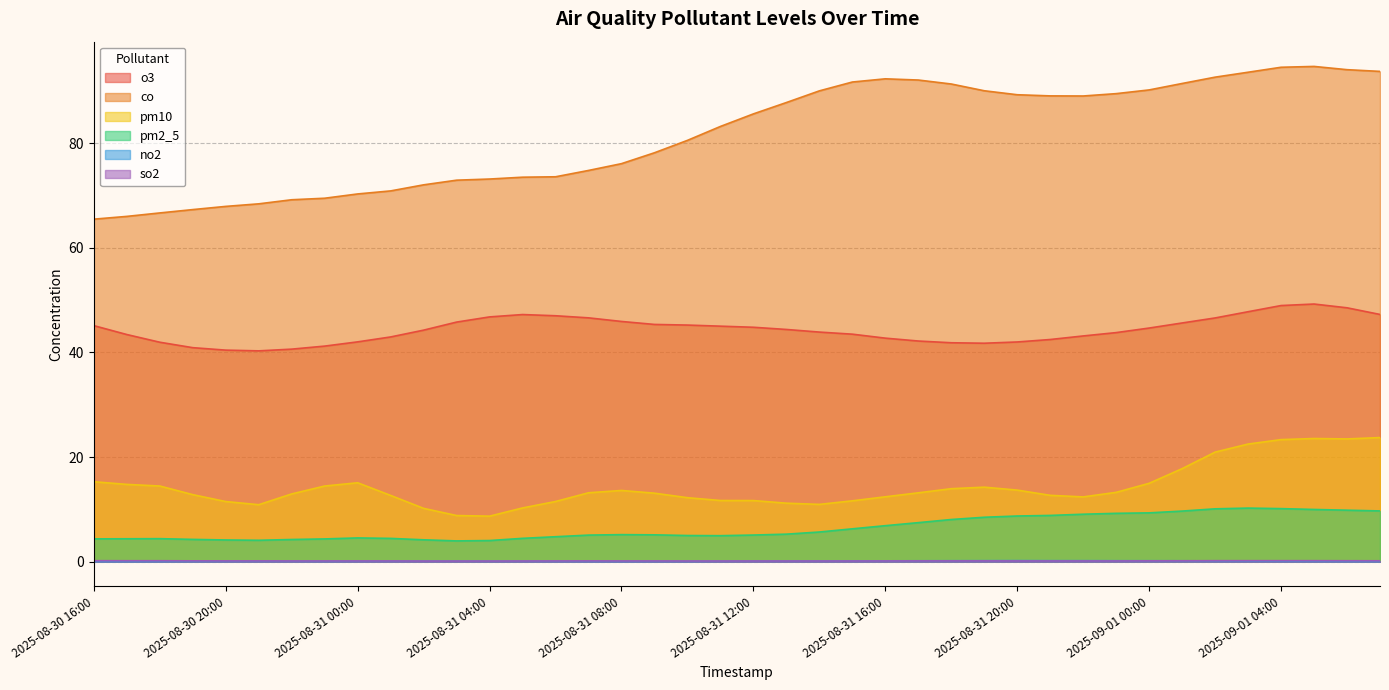

Where does the co series first go above 85?

2025-08-31 12:00